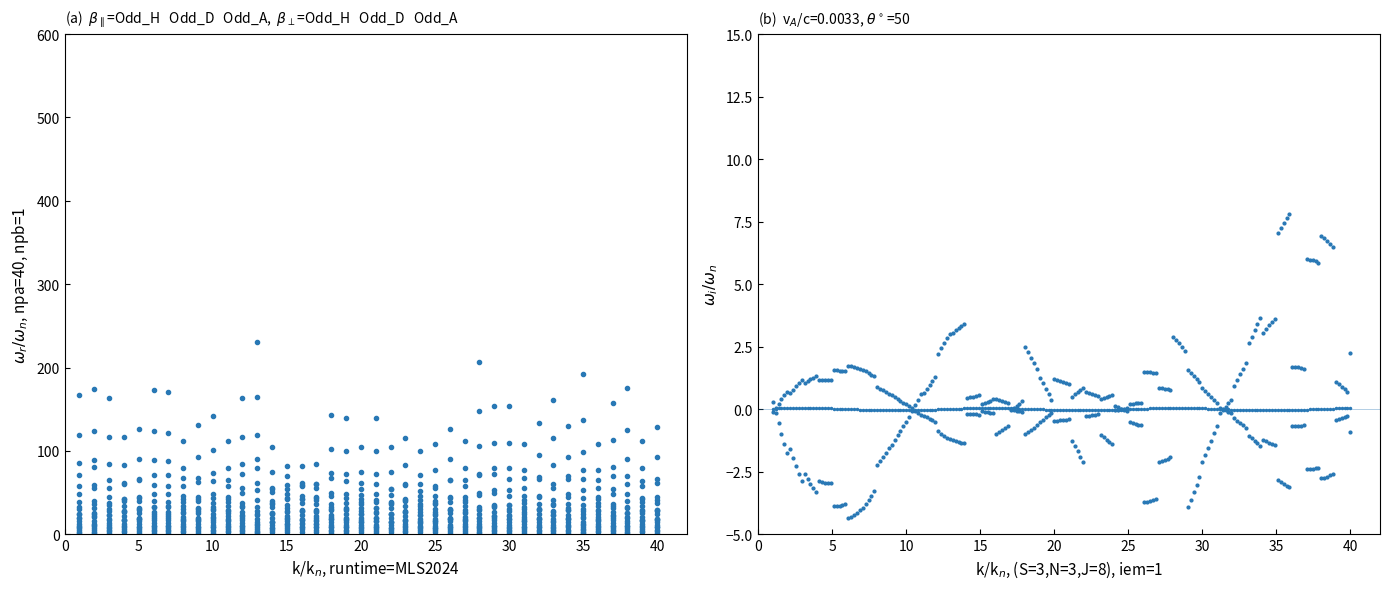

True or false: Odd_D_FT and Odd_H_FT cross at least once.

False